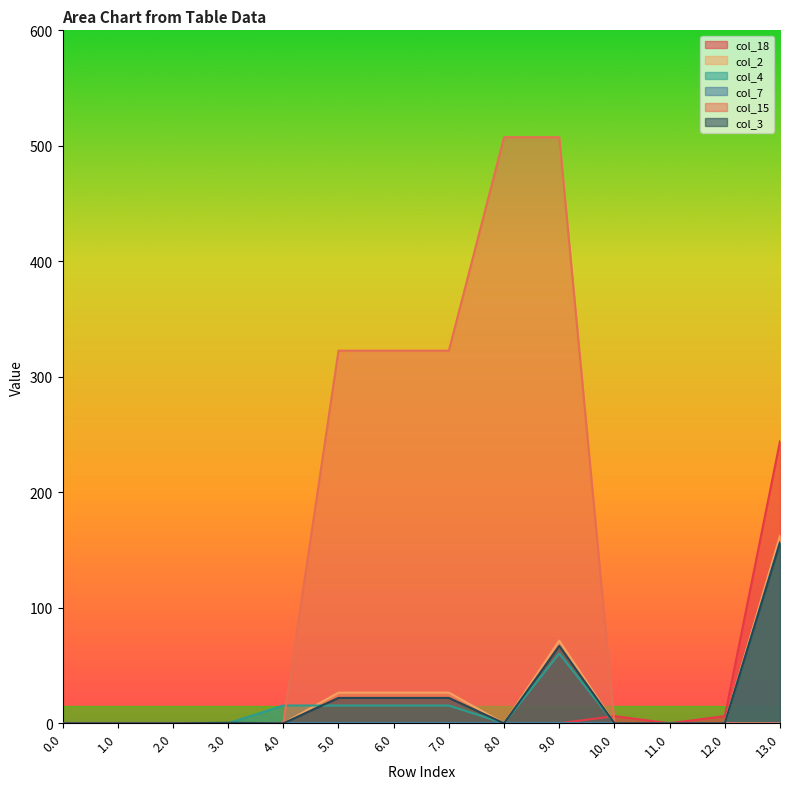

What is the spread (max minus min) of values at 7.0?

322.7